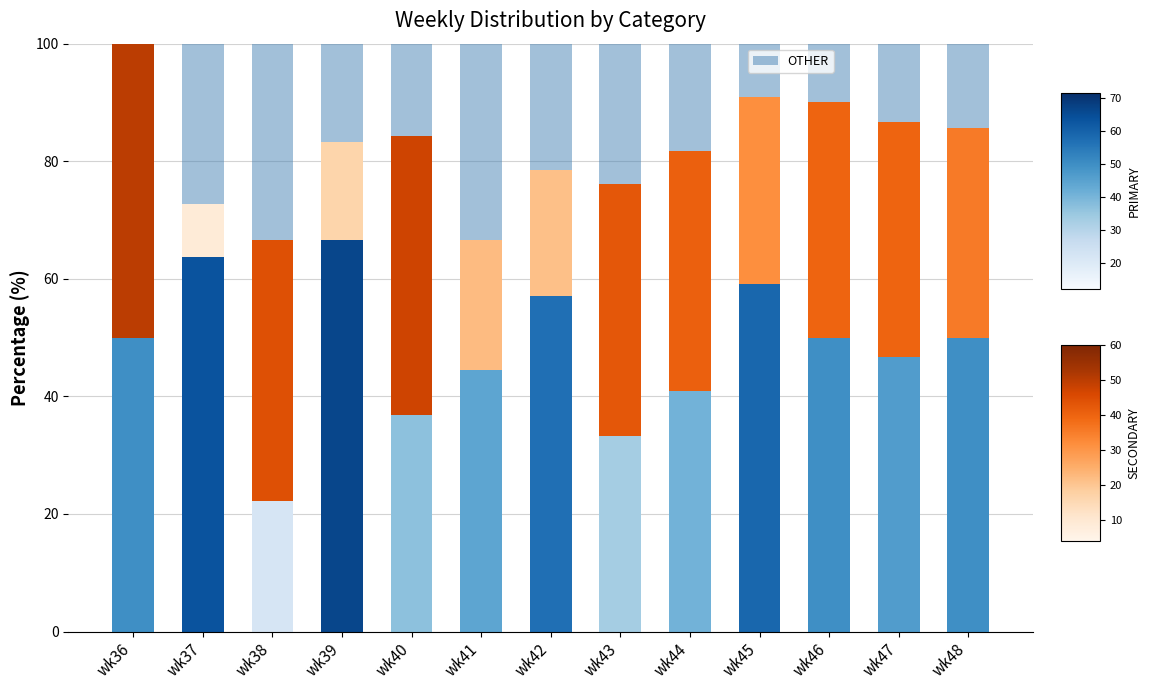

Does the chart contain stacked bars?

Yes